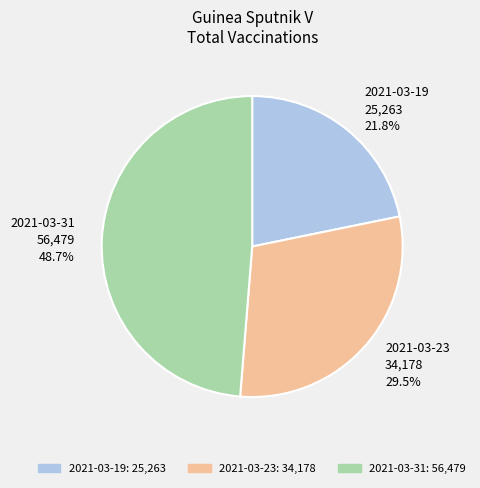

Does 2021-03-19 account for over 50% of the chart?

No